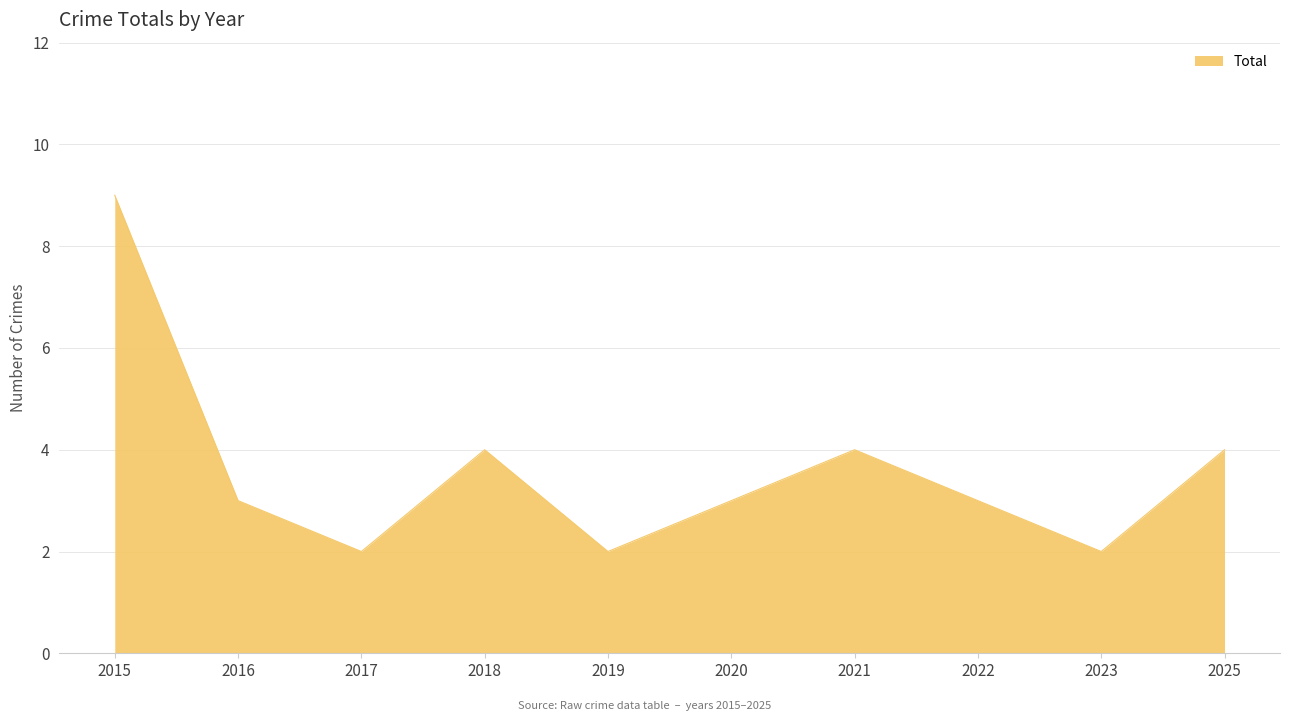

The value at 2025 is 4. True or false?

True